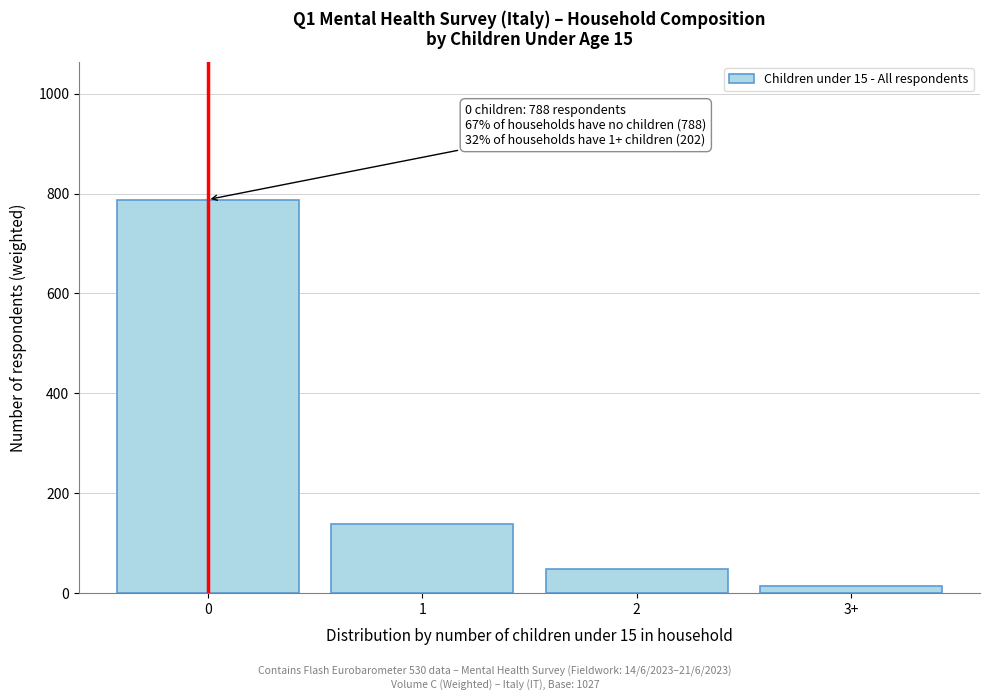

Reading right to left, list all the values displayed in this chart.

3+=15	2=48	1=139	0=788